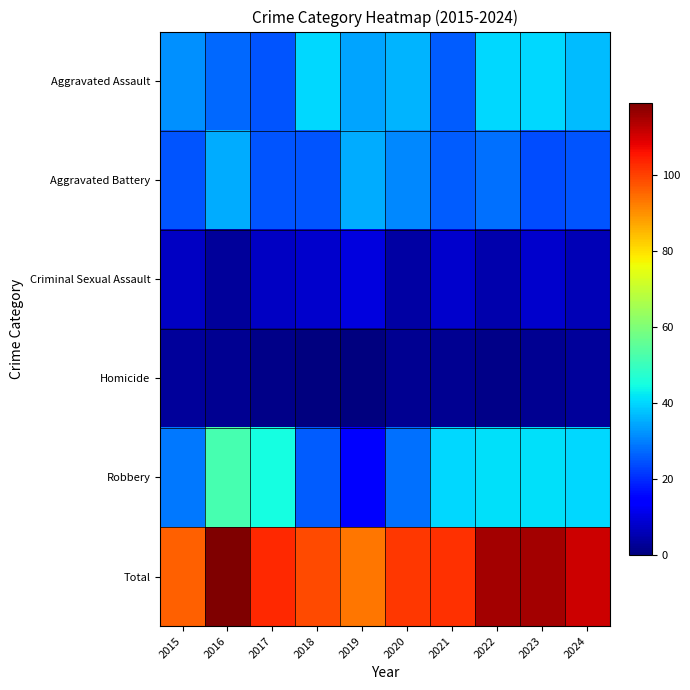

What is the spread (max minus min) of values at 2015?

93